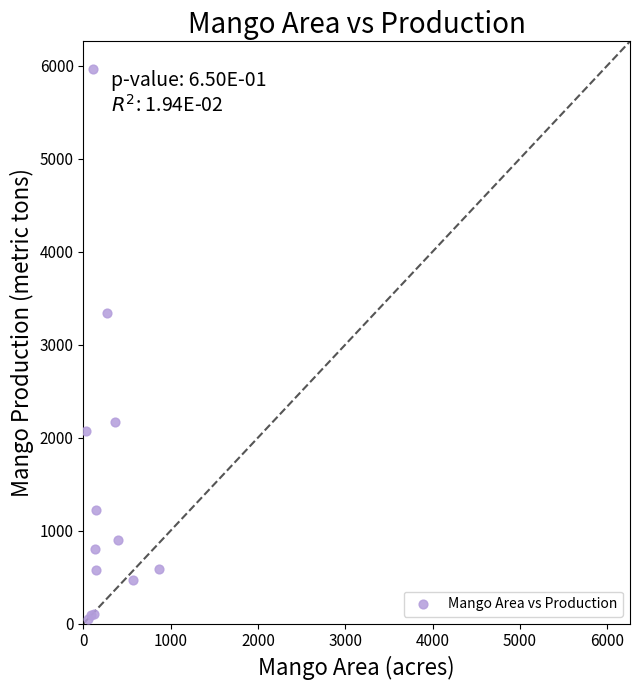

What Y value in the scatter plot is closest to 3005?

3338